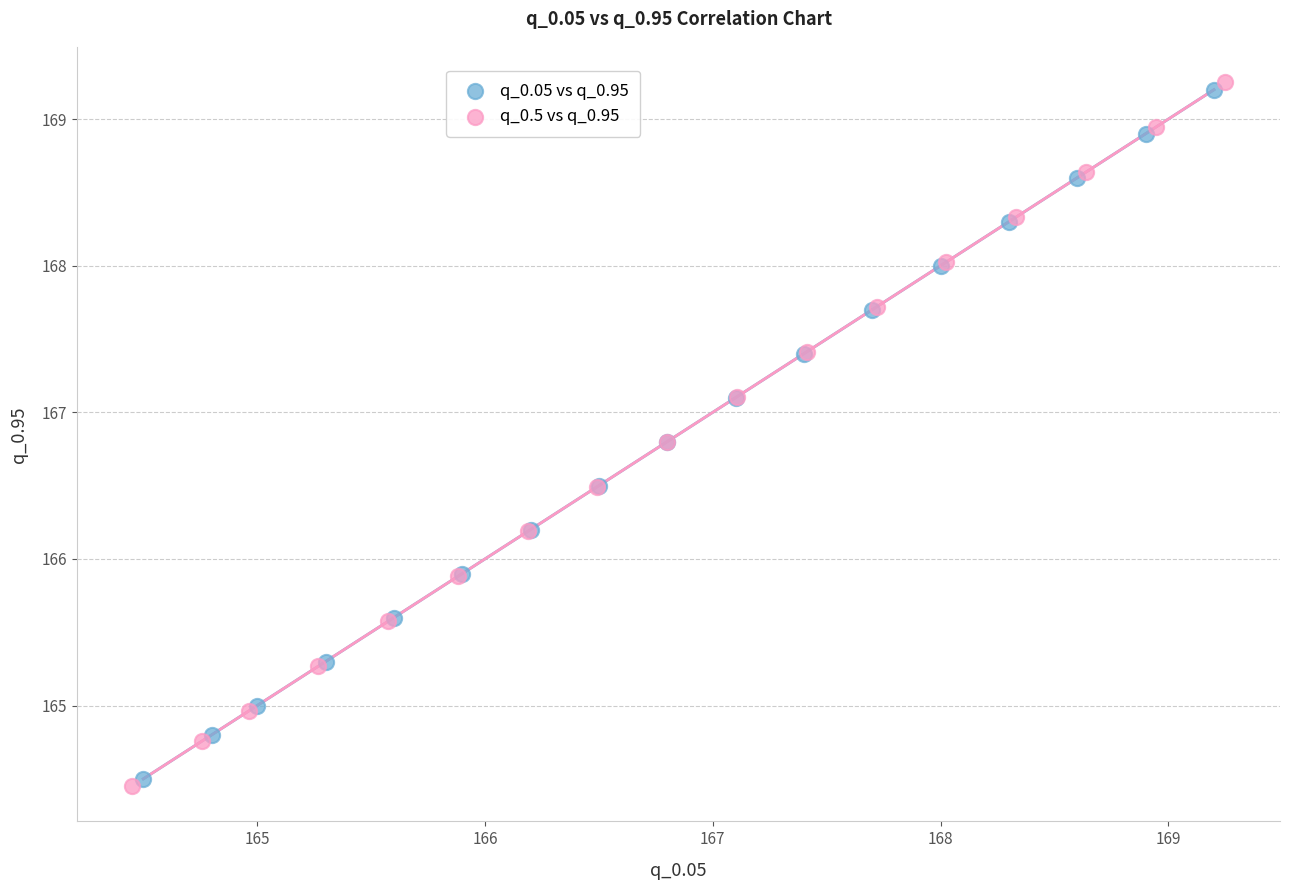

What are all the series names shown in the legend?

q_0.05 vs q_0.95, q_0.5 vs q_0.95